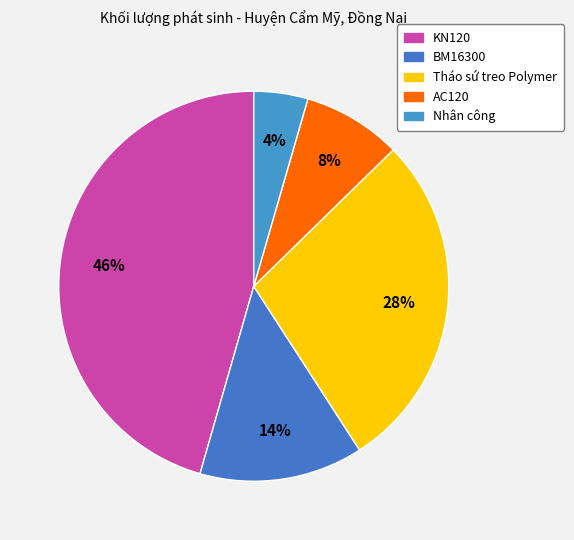

Combined, what portion of the pie is AC120 and Nhân công?

12.7%